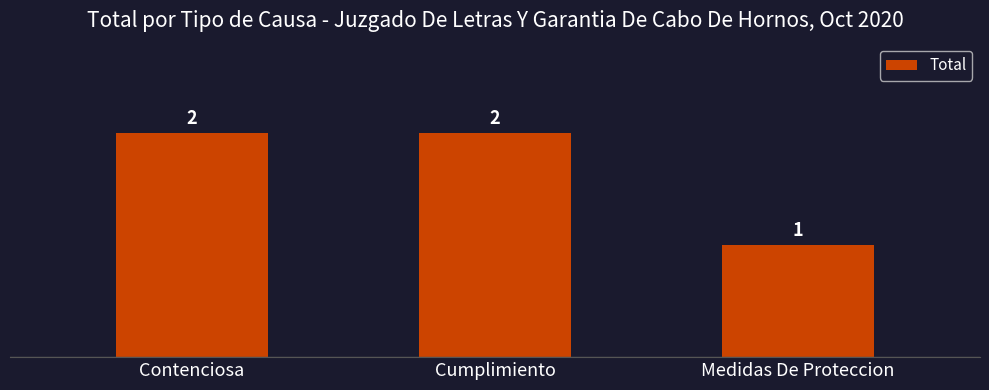

What position from the left is Medidas De Proteccion?

3